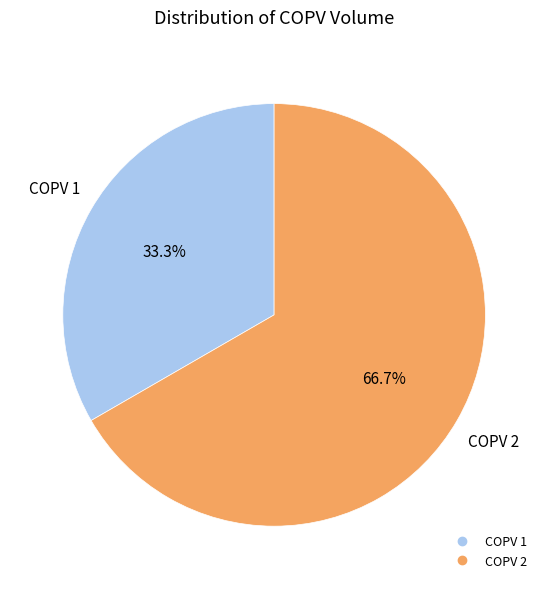

To the nearest percent, what portion does COPV 2 represent?

67%